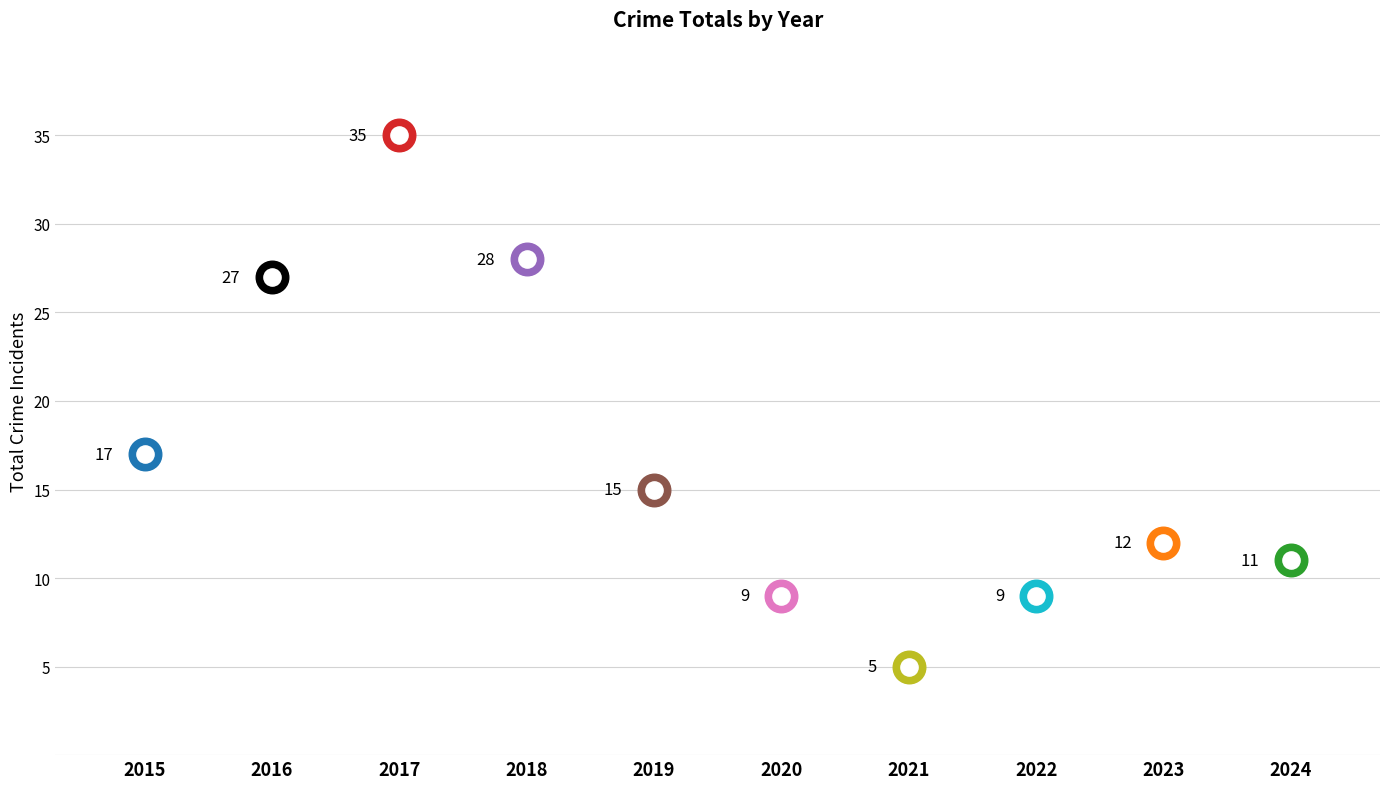

What is the ratio of the value at 2023 to the value at 2020?

1.3